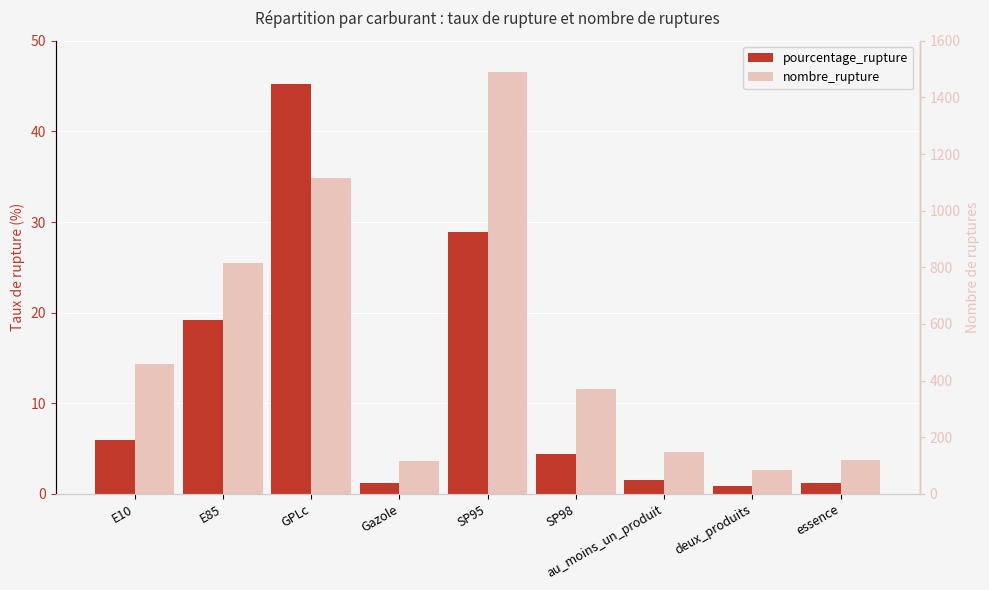

Rank the series by their maximum value, from highest to lowest.

nombre_rupture, pourcentage_rupture